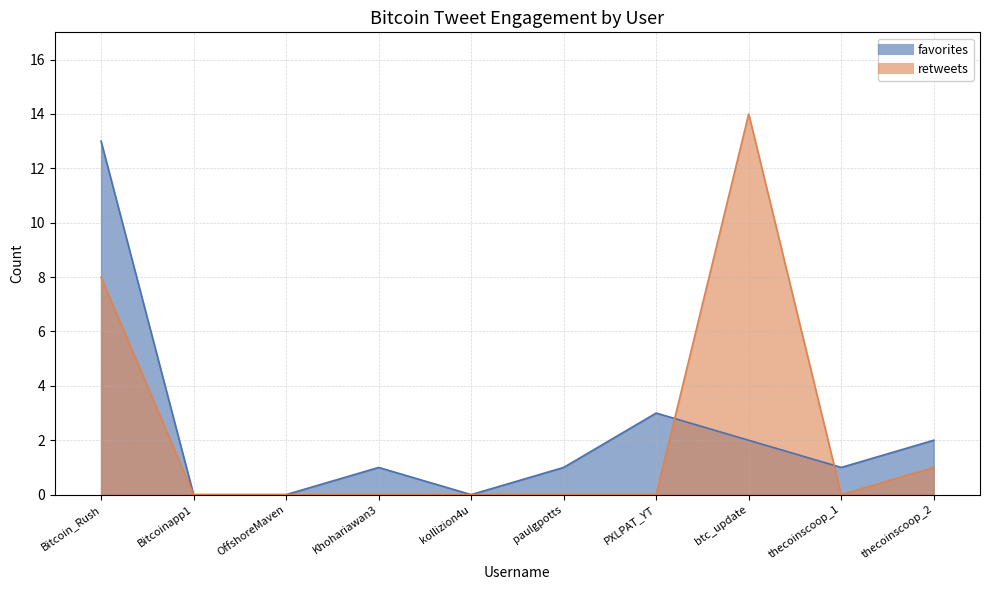

How many lines are shown in the chart?

2